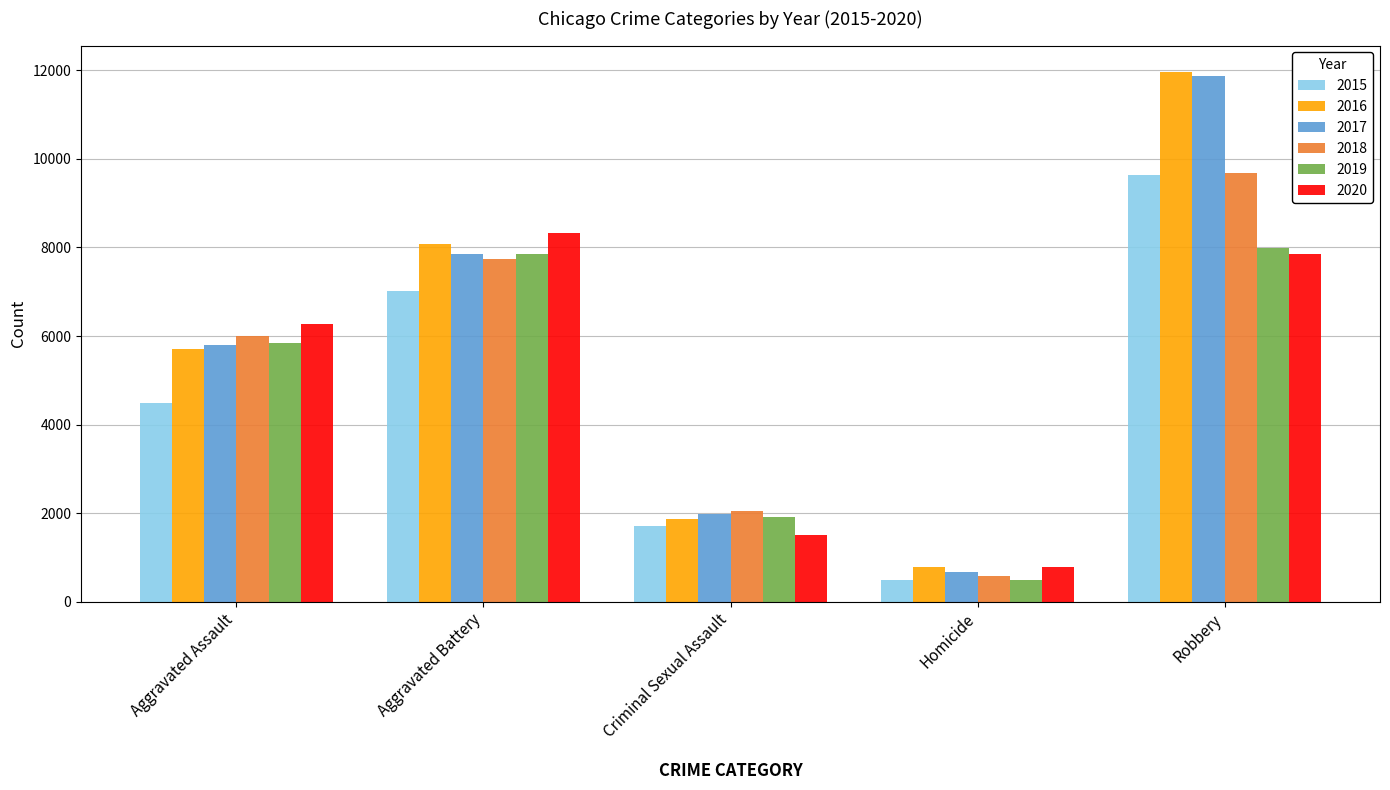

How many 2018 values are between 2045 and 7735?

3